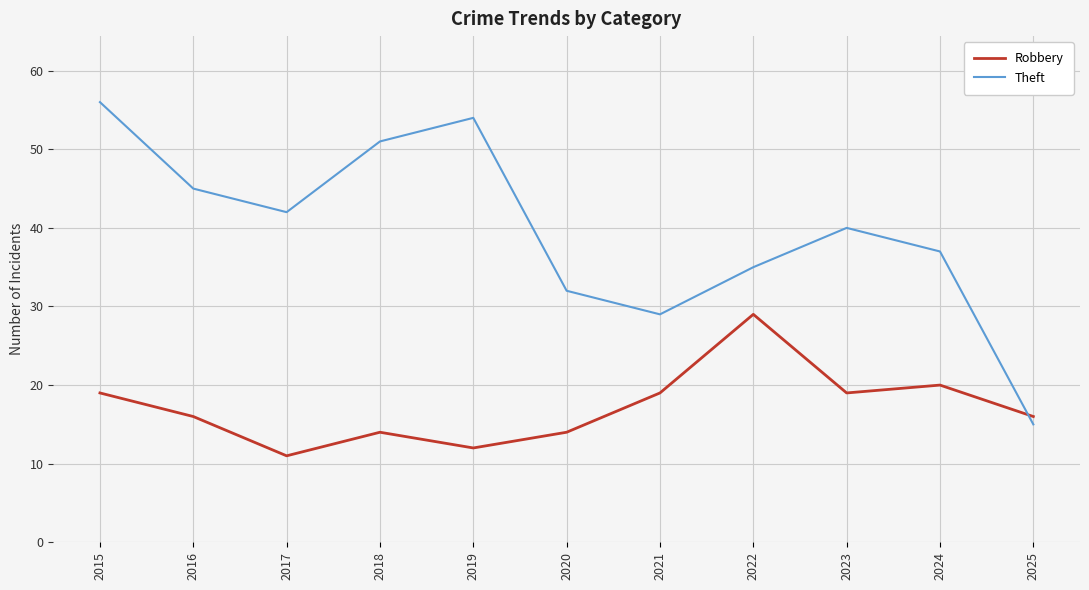

Which series ends up on top after the final intersection of Theft and Robbery?

Robbery